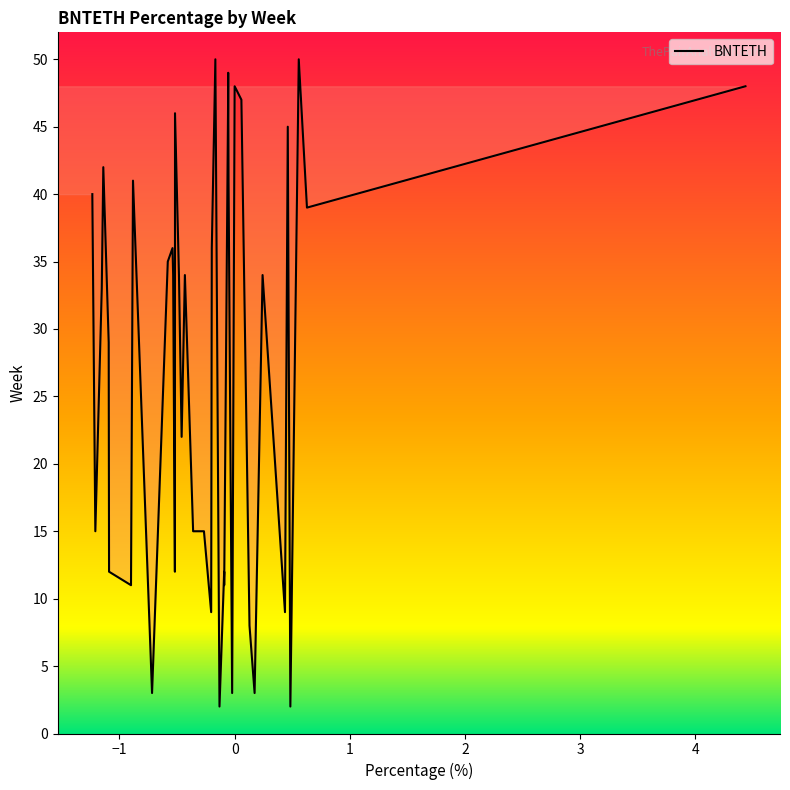

How many points are higher than both their immediate neighbors (excluding endpoints)?

12